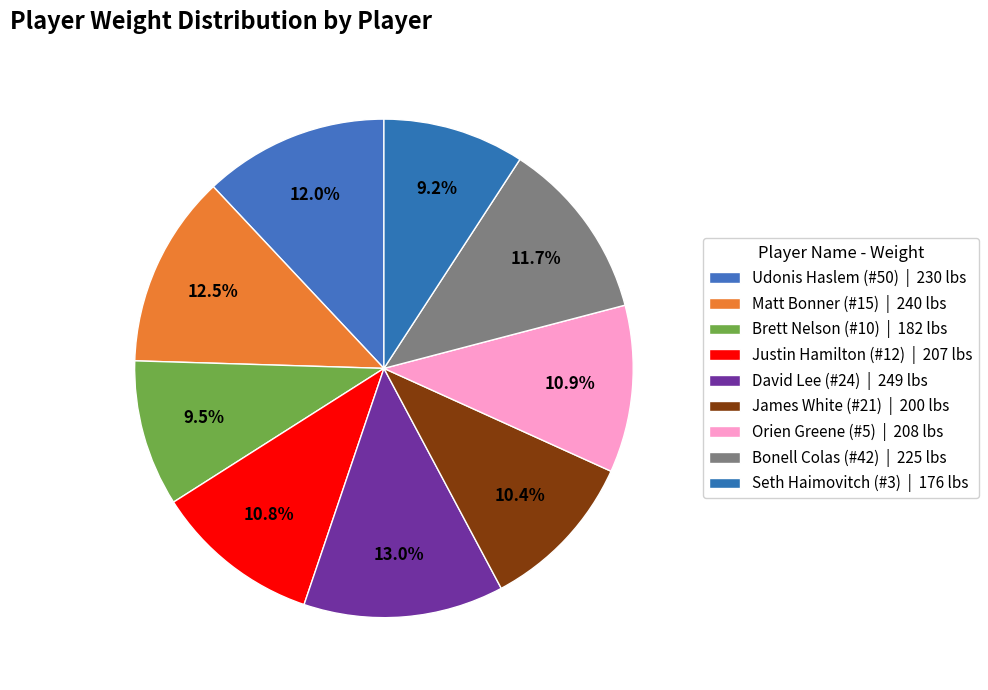

What is the change in value from Udonis Haslem (#50) to David Lee (#24)?

+19